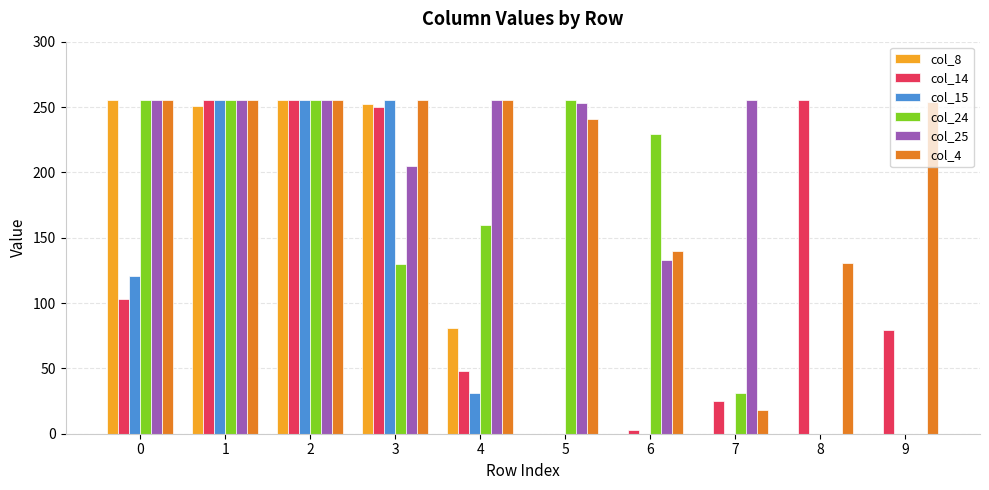

The value of col_25 at 3 is 205. True or false?

True